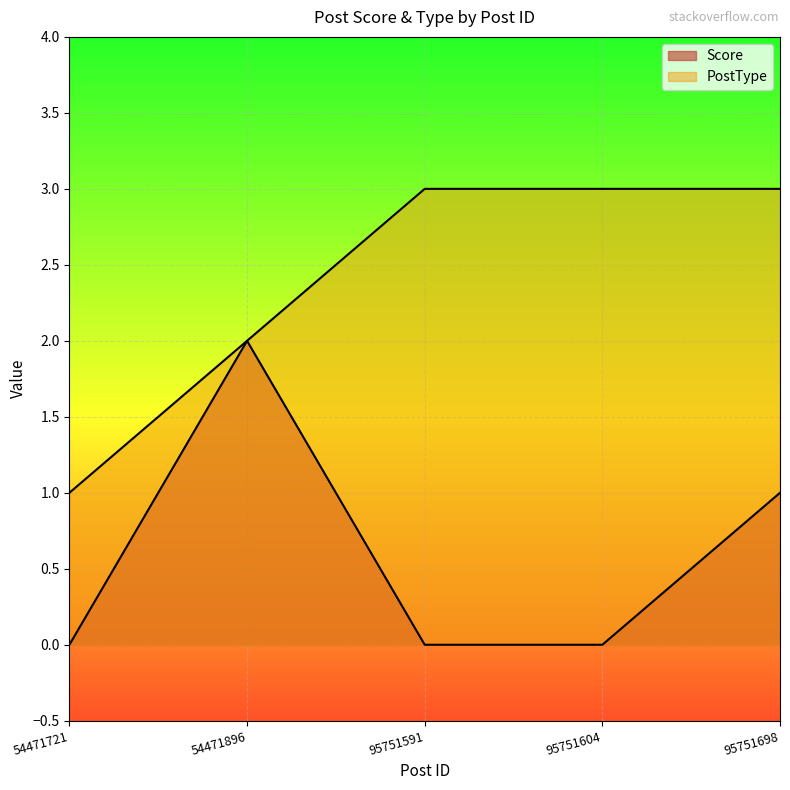

Between 95751591 and 54471721, which is larger?

95751591